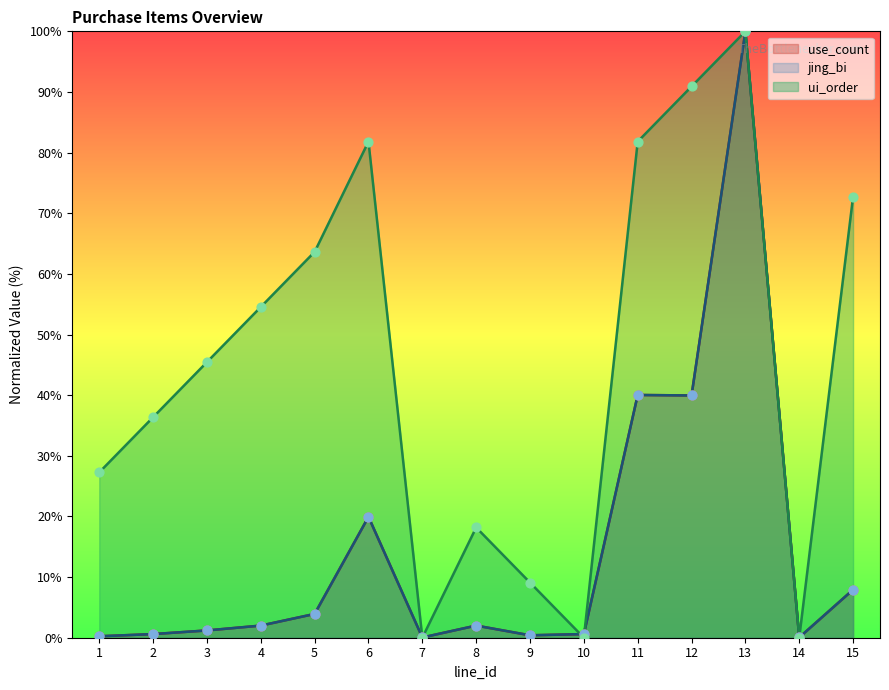

Which series has the largest total across all categories?

ui_order